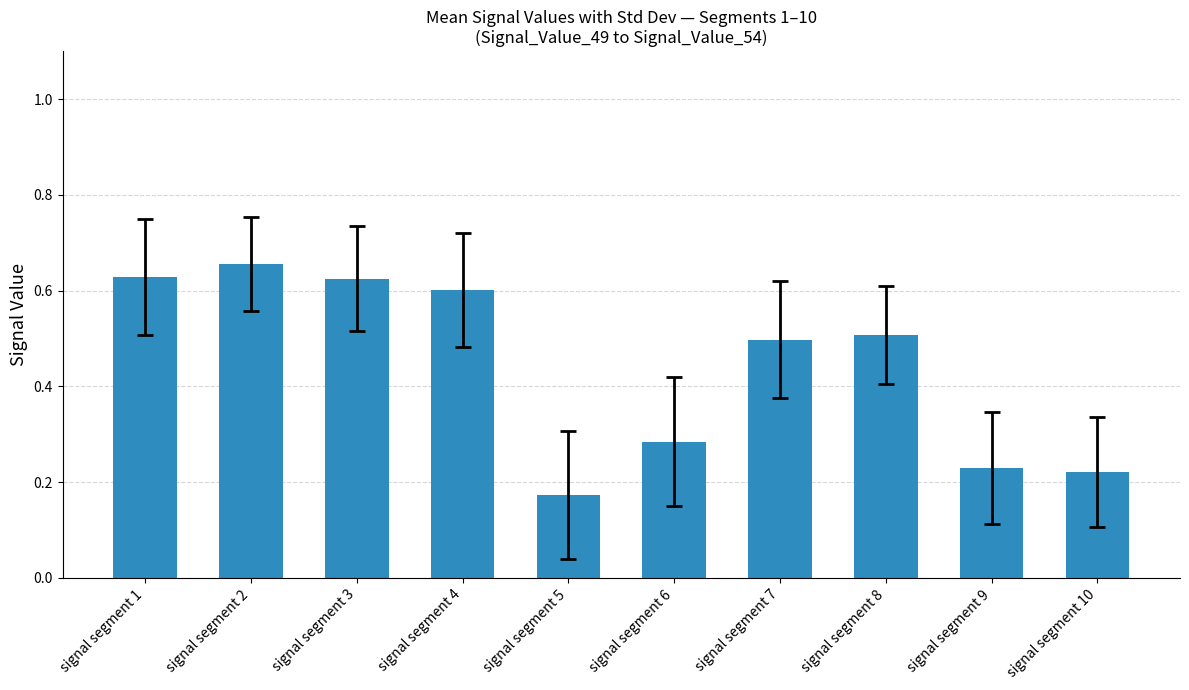

Between signal segment 10 and signal segment 1, which is larger?

signal segment 1